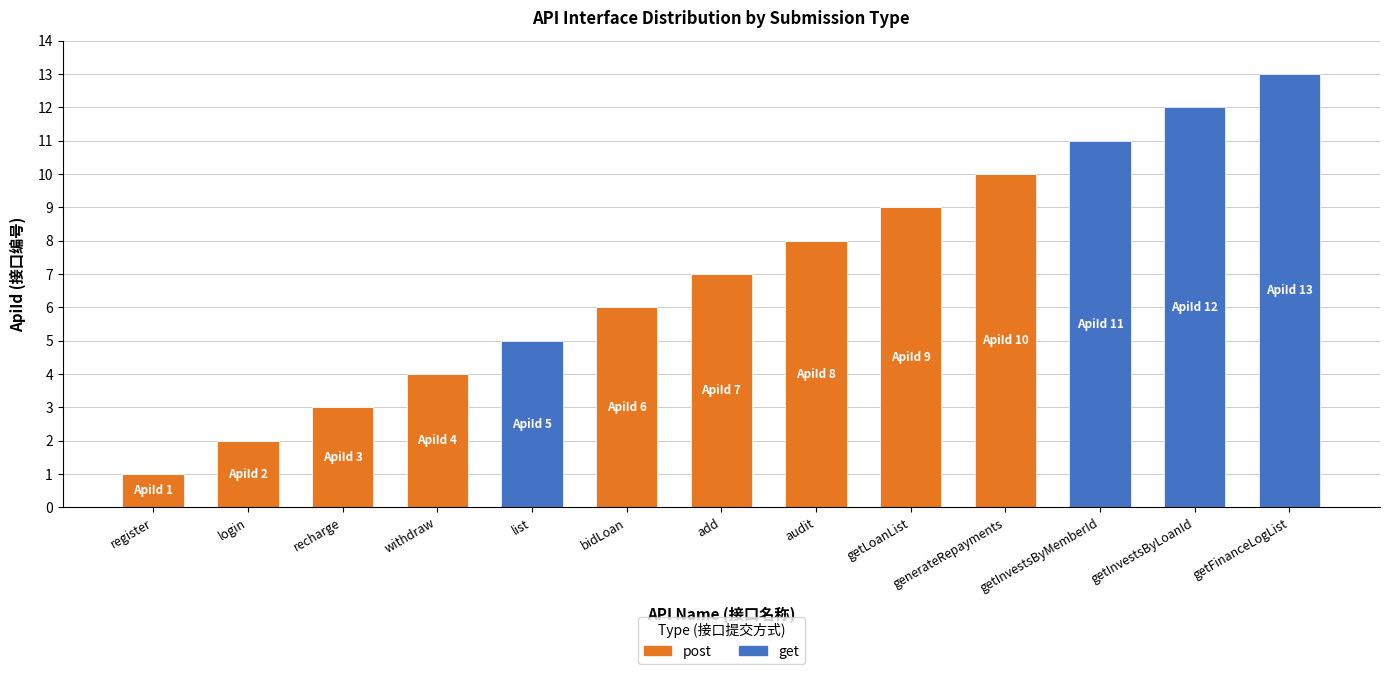

What is the total value across all series at generateRepayments?

10